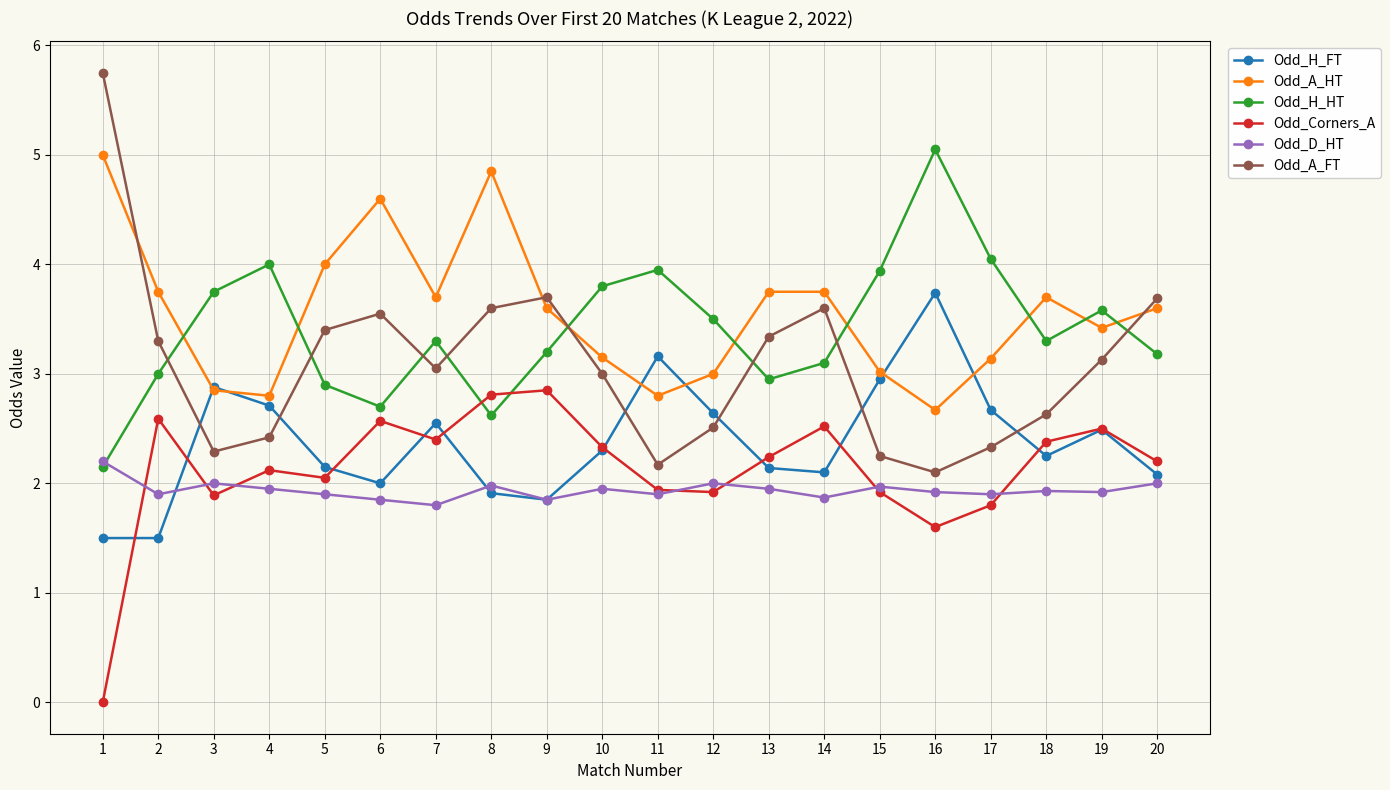

Between which two adjacent categories do Odd_H_FT and Odd_D_HT first intersect?

2 and 3